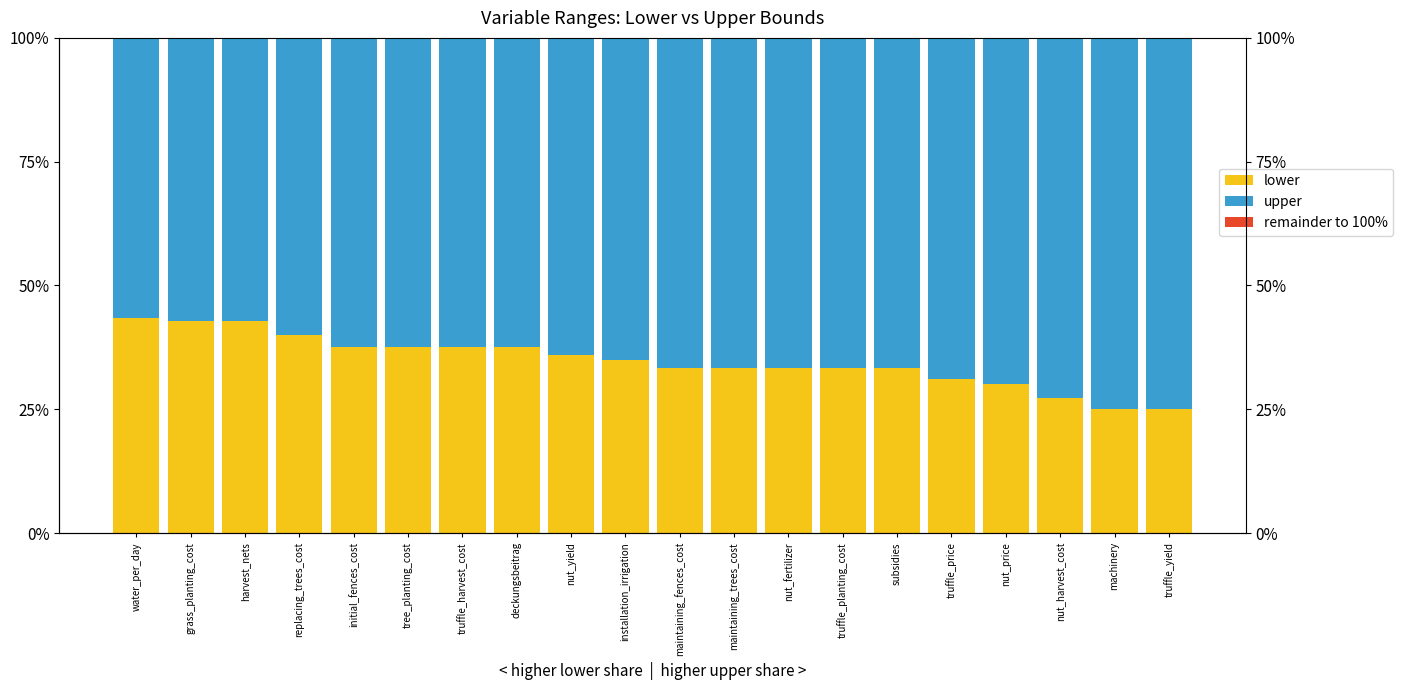

What position from the right is truffle_harvest_cost?

14